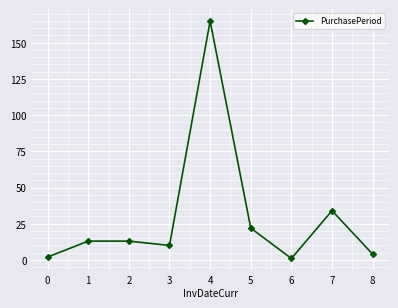

Is it true that the value at 1 is 13?

True